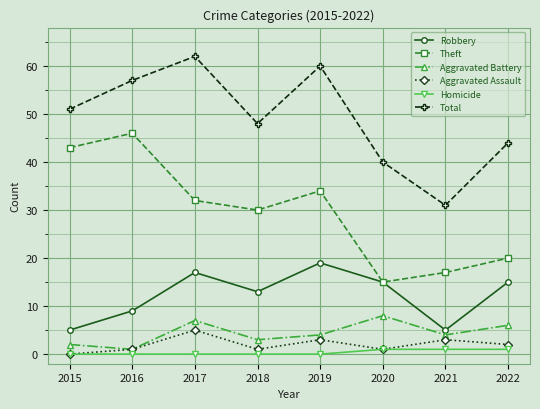

Rank the series by their maximum value, from lowest to highest.

Homicide, Aggravated Assault, Aggravated Battery, Robbery, Theft, Total